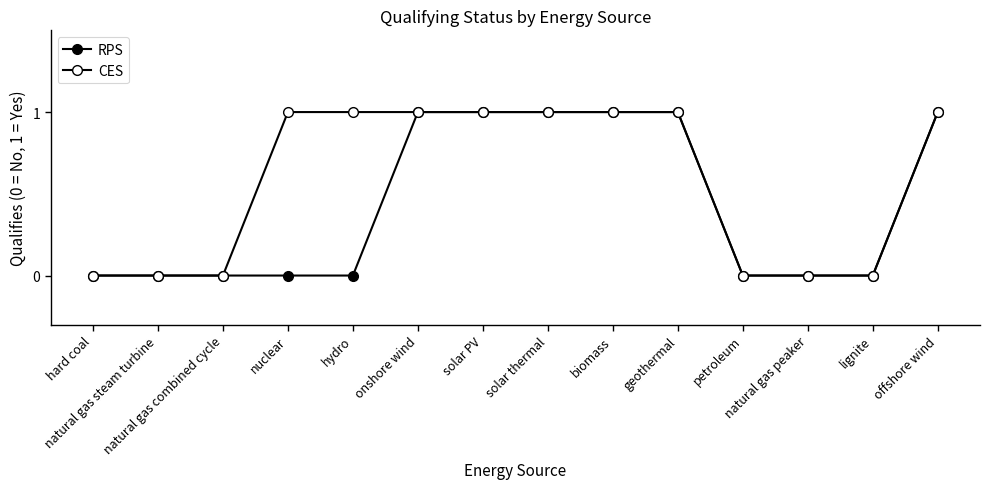

Rank the categories by CES value from highest to lowest.

nuclear, hydro, onshore wind, solar PV, solar thermal, biomass, geothermal, offshore wind, hard coal, natural gas steam turbine, natural gas combined cycle, petroleum, natural gas peaker, lignite